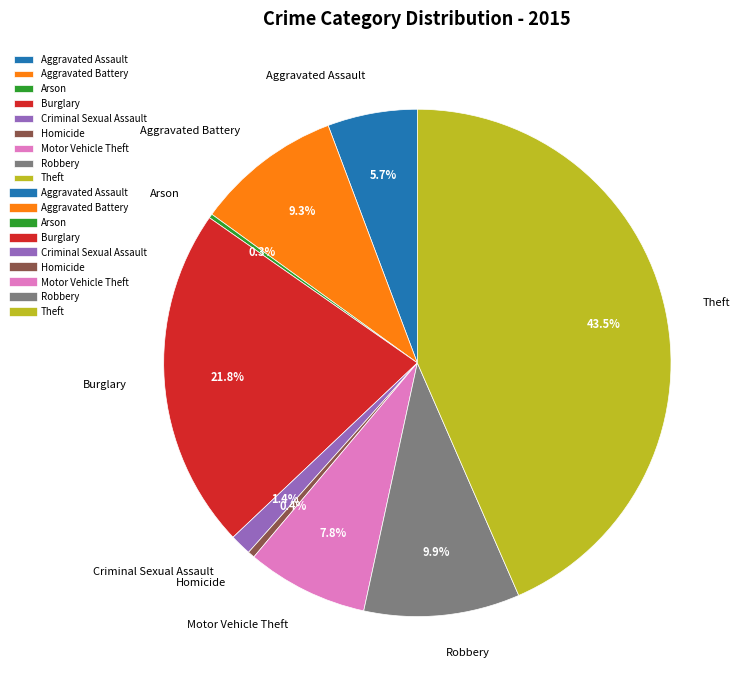

To the nearest percent, what is the combined percentage of Burglary and Aggravated Assault?

27%